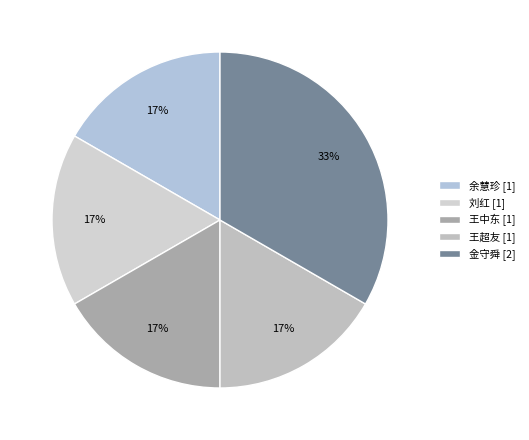

How many slices are in this pie chart?

5